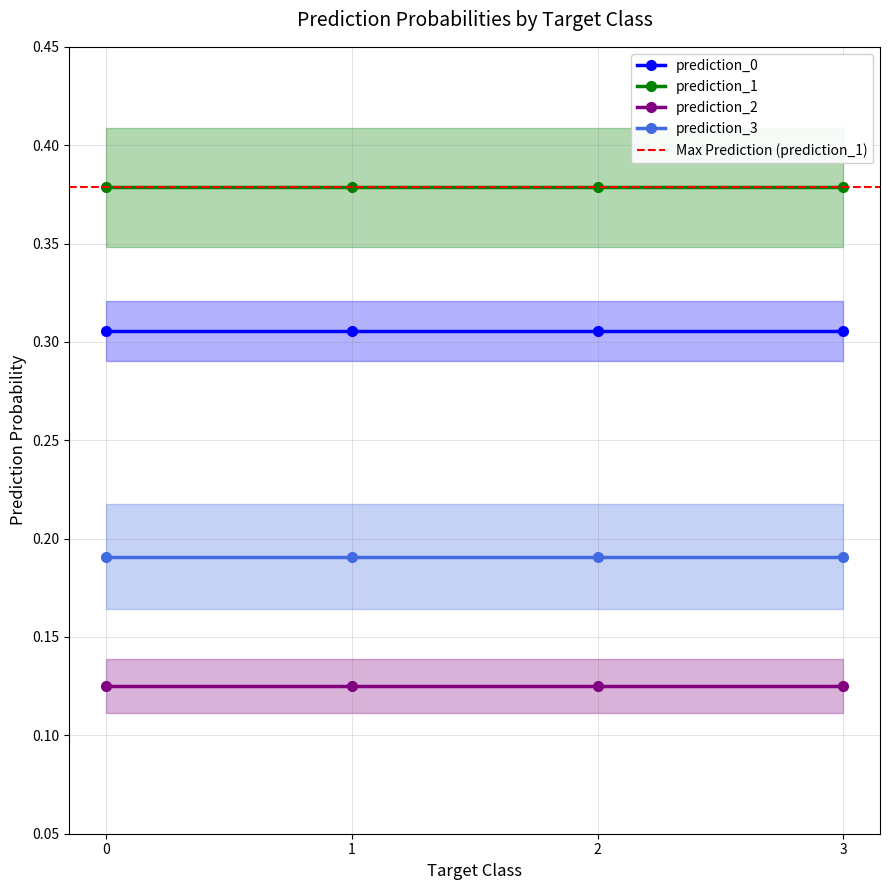

How many data points does each series have?

4